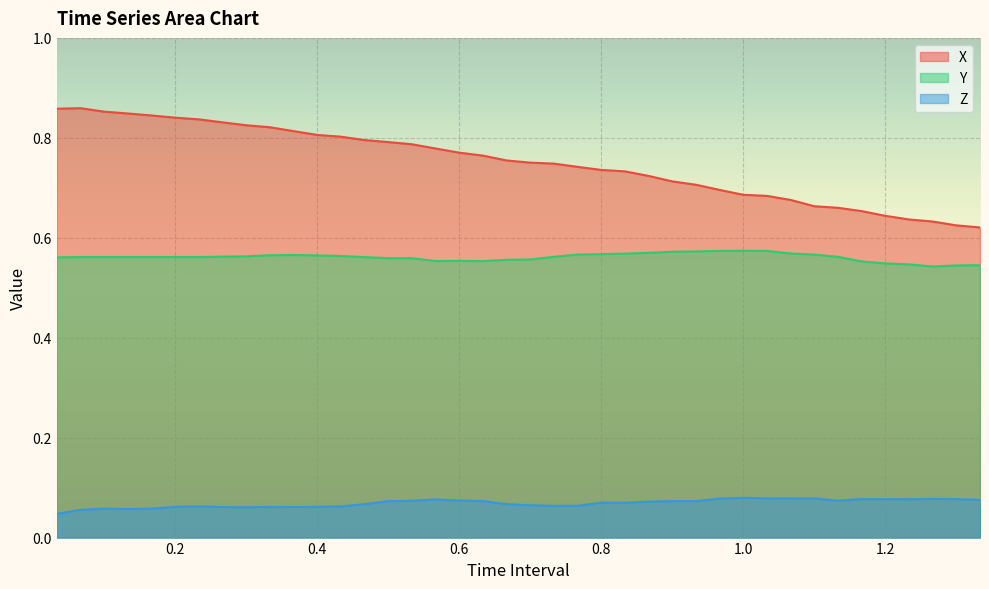

True or false: Y and X intersect in this chart.

False